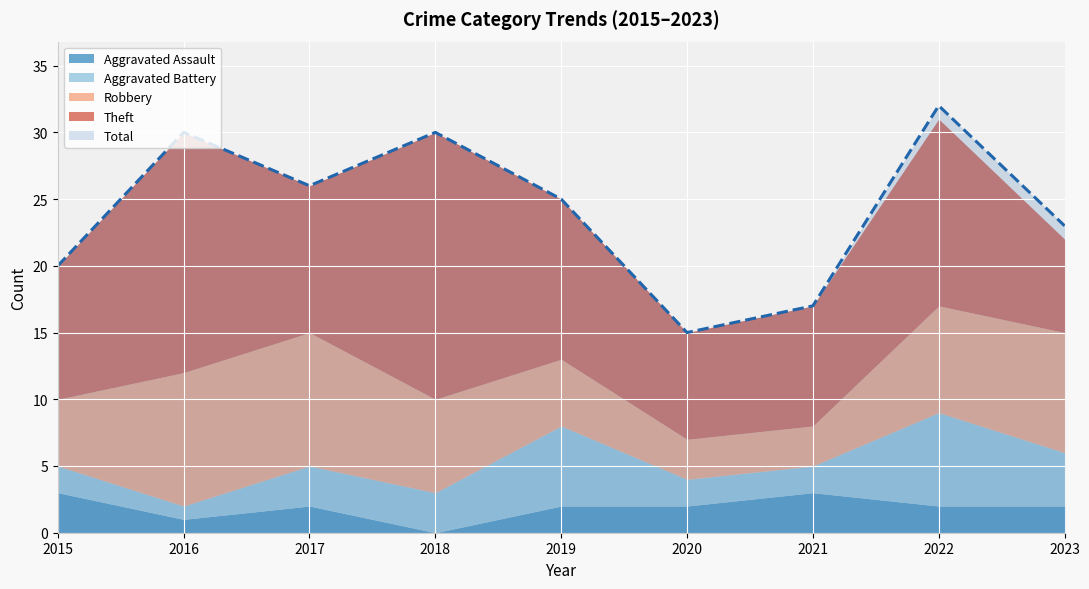

What is the maximum value shown in the chart?

32